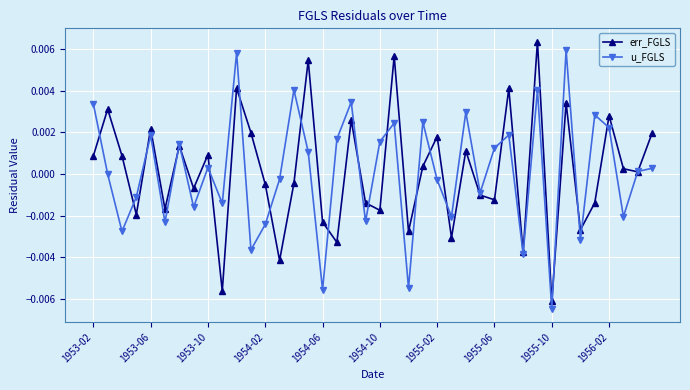

In err_FGLS, how many points are lower than both neighbors (excluding endpoints)?

14